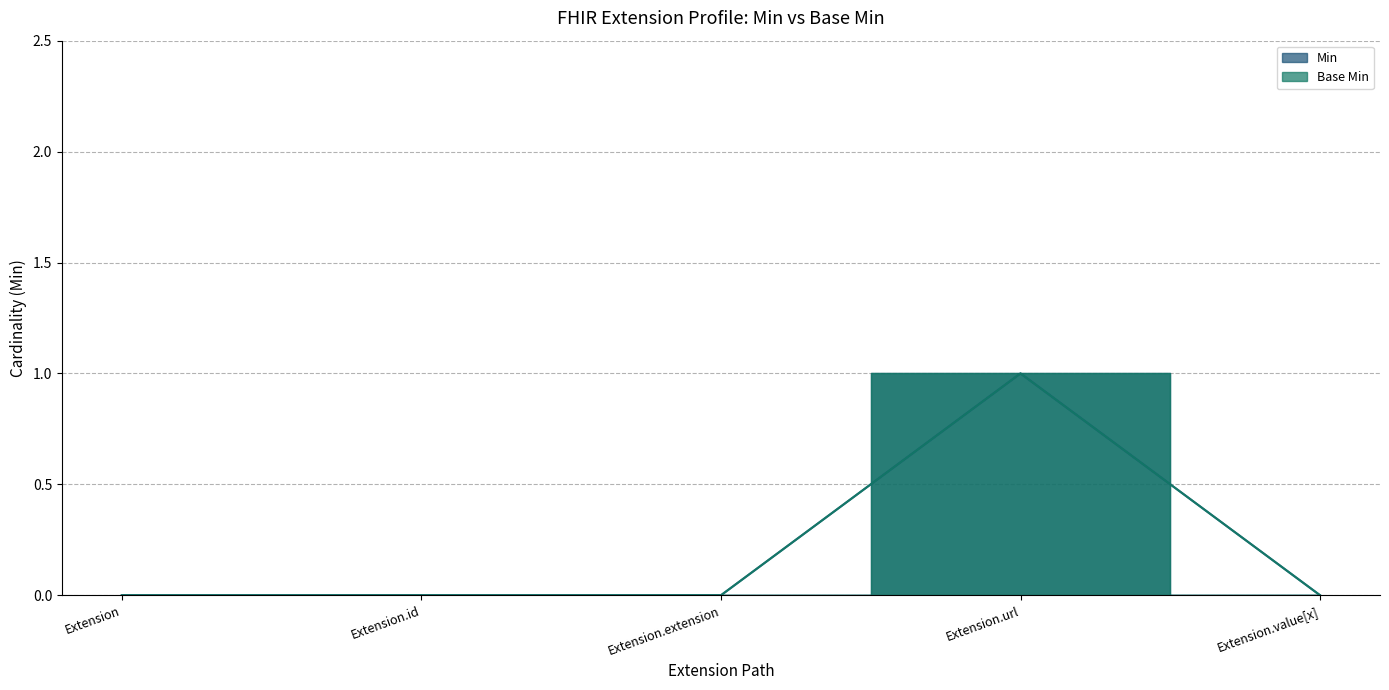

Where is Base Min nearest to the value 0?

Extension